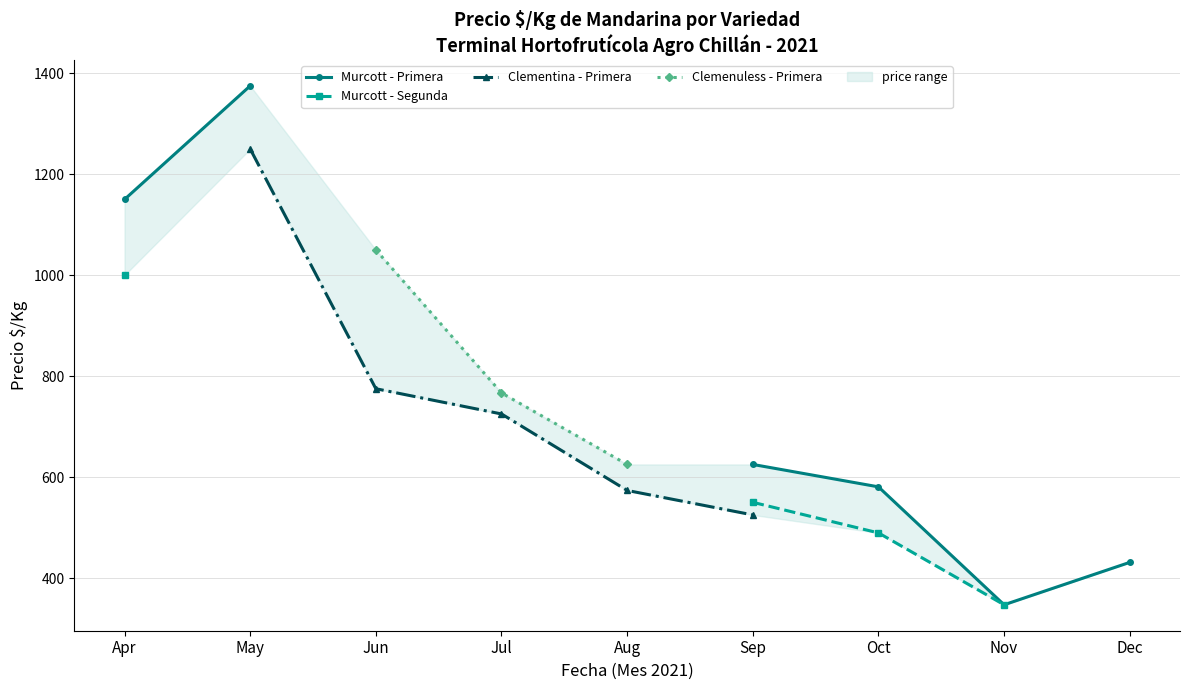

Which has a higher value, Oct or Apr?

Apr